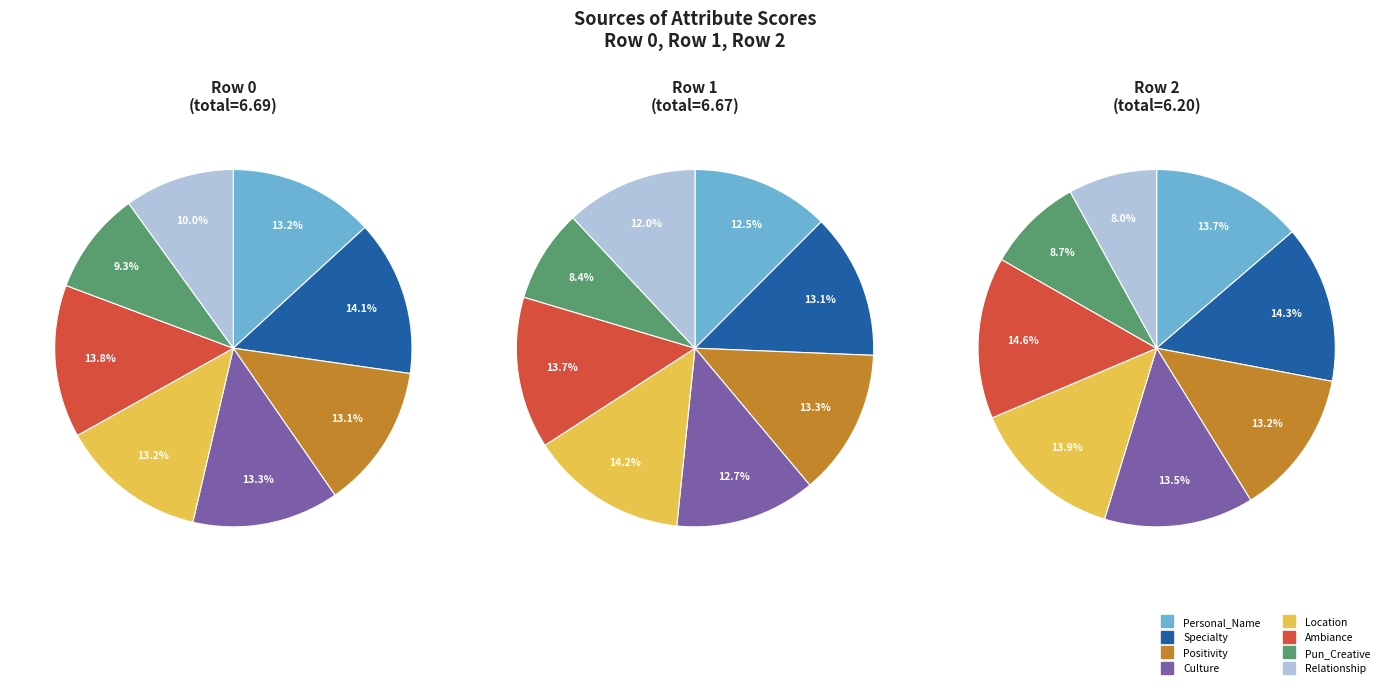

To the nearest percent, what is the difference between the Personal_Name and Pun_Creative slice percentages?

5%